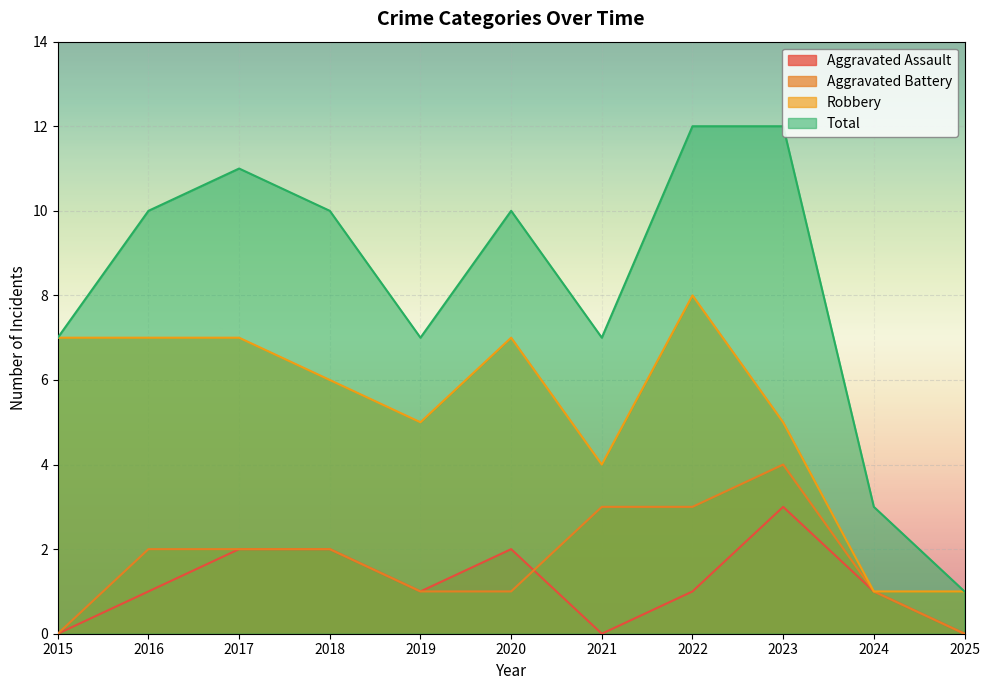

Which series has the largest total across all categories?

Total